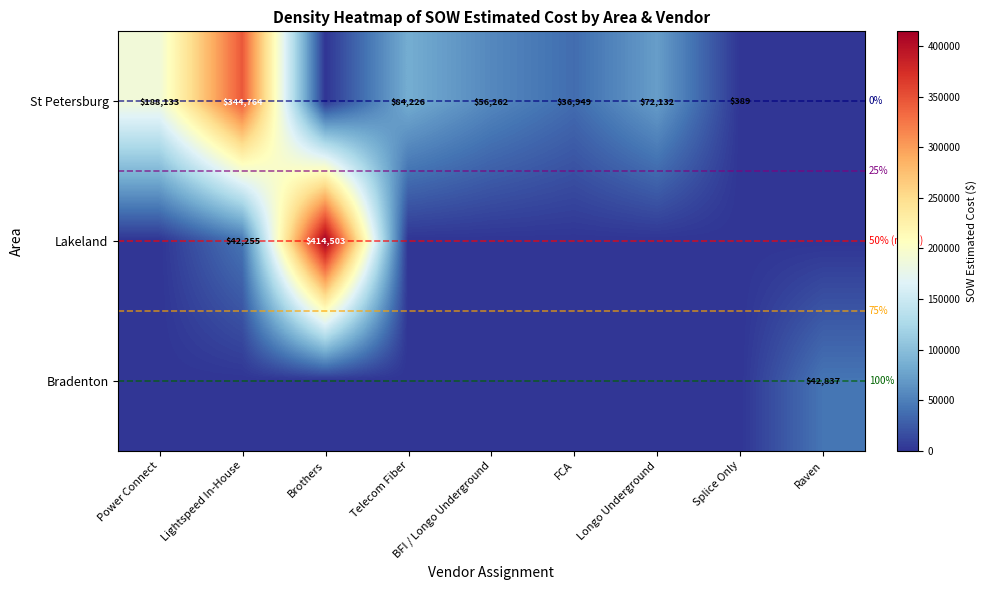

The value of St Petersburg at Telecom Fiber is 84226. True or false?

True